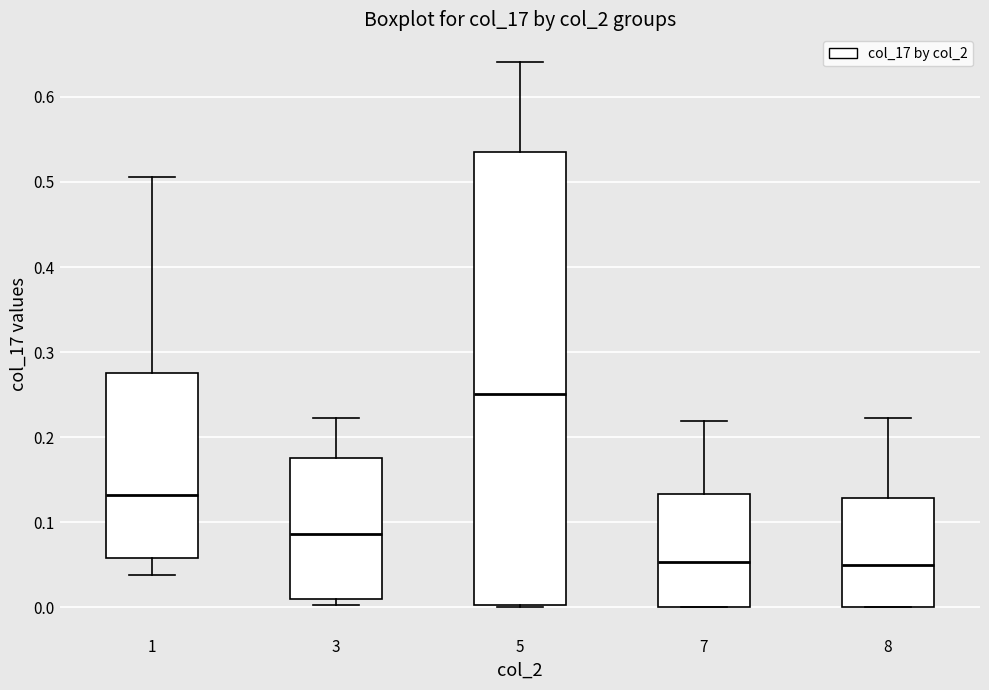

Which box is the tallest, from its lower edge to its upper edge?

5